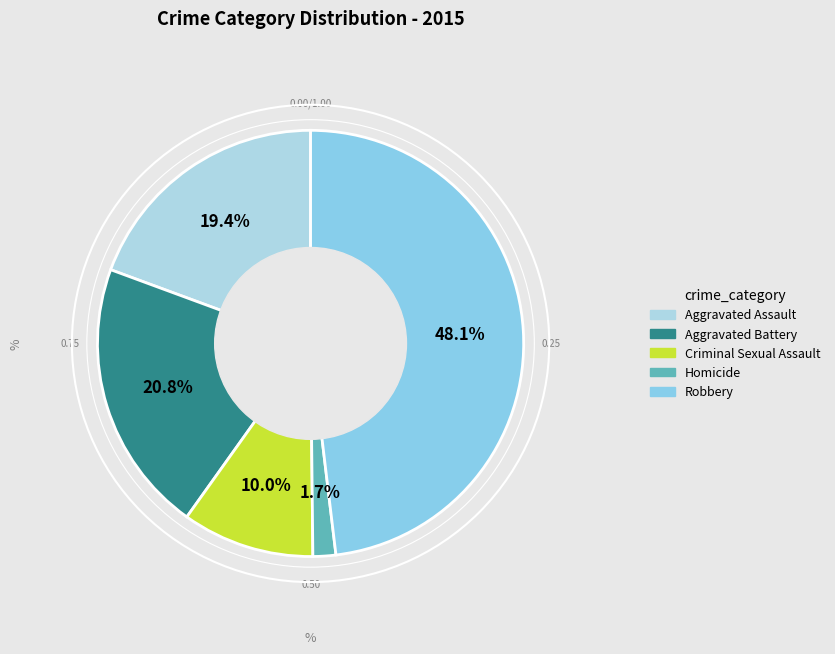

To the nearest percent, what is the difference between the largest and smallest slice percentages?

46%